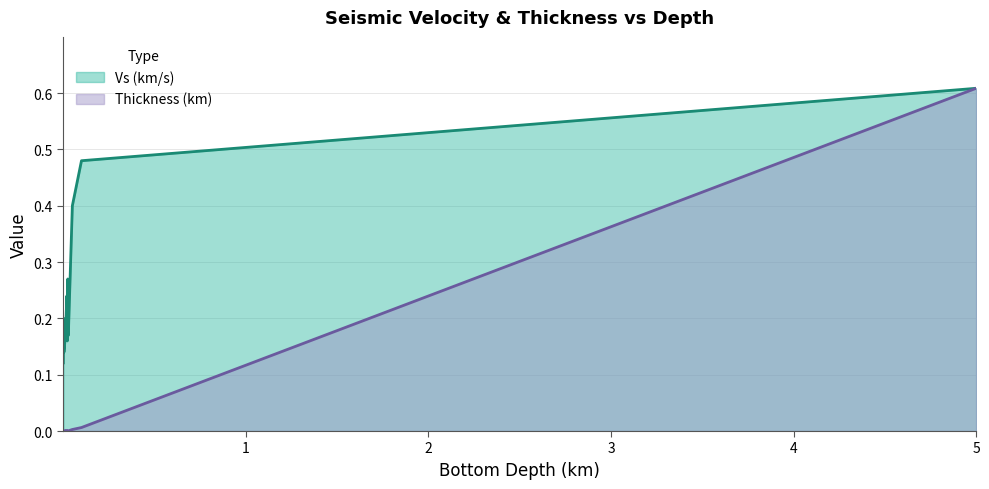

Which series has the widest spread of values?

Thickness (km)